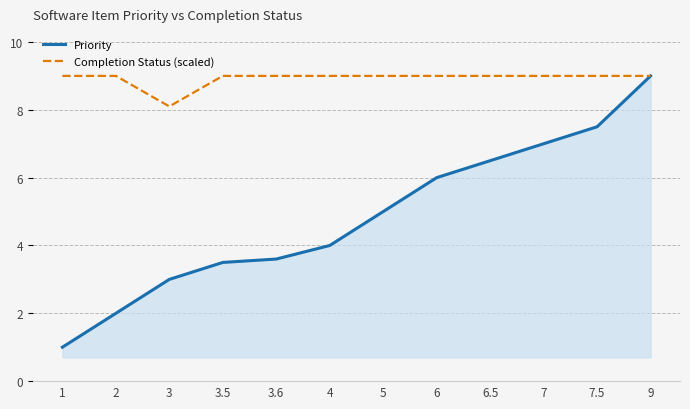

What is the lowest value of the Completion Status (scaled) series?

8.1